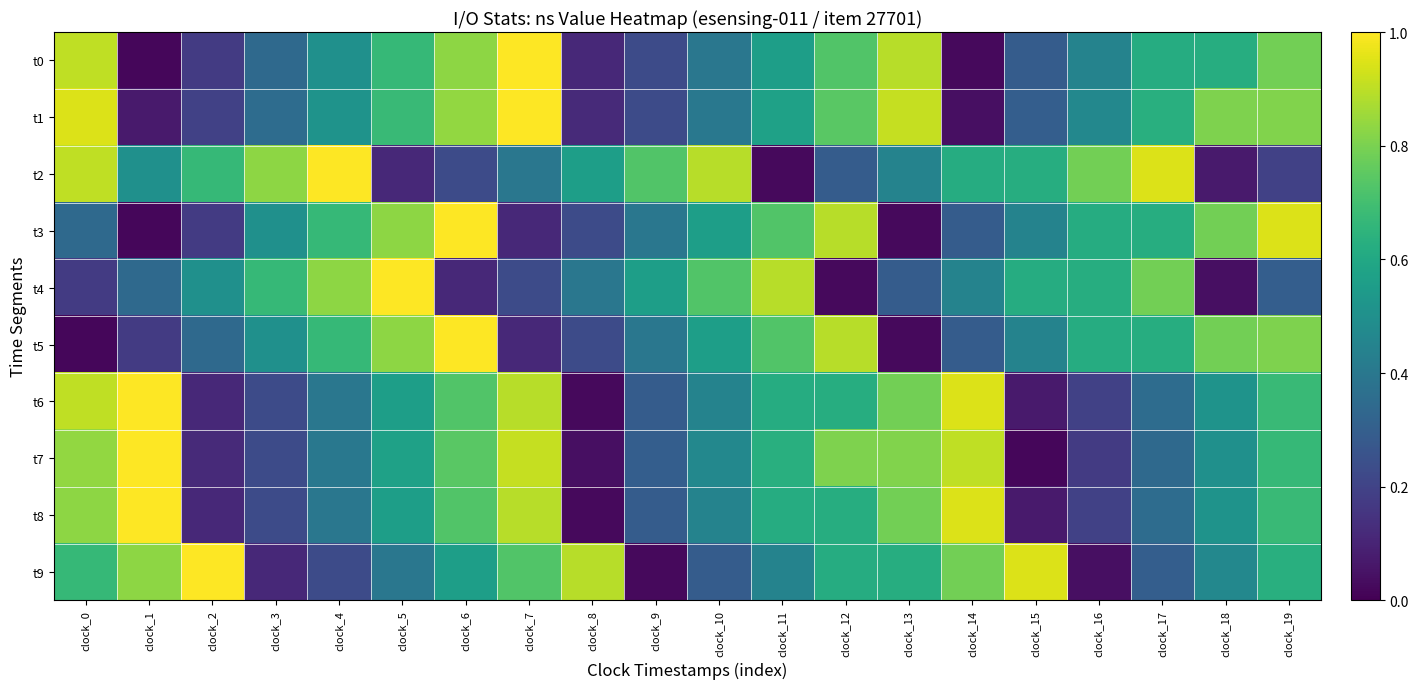

Reading left to right, what are all the values shown in this chart?

t0: clock_0=0.9	clock_1=0.0	clock_2=0.2	clock_3=0.3	clock_4=0.5	clock_5=0.7	clock_6=0.8	clock_7=1.0	clock_8=0.1	clock_9=0.2	clock_10=0.4	clock_11=0.6	clock_12=0.7	clock_13=0.9	clock_14=0.0	clock_15=0.3	clock_16=0.4	clock_17=0.6	clock_18=0.6	clock_19=0.8
t1: clock_0=0.9	clock_1=0.1	clock_2=0.2	clock_3=0.4	clock_4=0.5	clock_5=0.7	clock_6=0.8	clock_7=1.0	clock_8=0.1	clock_9=0.2	clock_10=0.4	clock_11=0.6	clock_12=0.7	clock_13=0.9	clock_14=0.0	clock_15=0.3	clock_16=0.5	clock_17=0.6	clock_18=0.8	clock_19=0.8
t2: clock_0=0.9	clock_1=0.5	clock_2=0.7	clock_3=0.8	clock_4=1.0	clock_5=0.1	clock_6=0.2	clock_7=0.4	clock_8=0.6	clock_9=0.7	clock_10=0.9	clock_11=0.0	clock_12=0.3	clock_13=0.4	clock_14=0.6	clock_15=0.6	clock_16=0.8	clock_17=0.9	clock_18=0.1	clock_19=0.2
t3: clock_0=0.3	clock_1=0.0	clock_2=0.2	clock_3=0.5	clock_4=0.7	clock_5=0.8	clock_6=1.0	clock_7=0.1	clock_8=0.2	clock_9=0.4	clock_10=0.6	clock_11=0.7	clock_12=0.9	clock_13=0.0	clock_14=0.3	clock_15=0.4	clock_16=0.6	clock_17=0.6	clock_18=0.8	clock_19=0.9
t4: clock_0=0.2	clock_1=0.3	clock_2=0.5	clock_3=0.7	clock_4=0.8	clock_5=1.0	clock_6=0.1	clock_7=0.2	clock_8=0.4	clock_9=0.6	clock_10=0.7	clock_11=0.9	clock_12=0.0	clock_13=0.3	clock_14=0.4	clock_15=0.6	clock_16=0.6	clock_17=0.8	clock_18=0.0	clock_19=0.3
t5: clock_0=0.0	clock_1=0.2	clock_2=0.3	clock_3=0.5	clock_4=0.7	clock_5=0.8	clock_6=1.0	clock_7=0.1	clock_8=0.2	clock_9=0.4	clock_10=0.6	clock_11=0.7	clock_12=0.9	clock_13=0.0	clock_14=0.3	clock_15=0.4	clock_16=0.6	clock_17=0.6	clock_18=0.8	clock_19=0.8
t6: clock_0=0.9	clock_1=1.0	clock_2=0.1	clock_3=0.2	clock_4=0.4	clock_5=0.6	clock_6=0.7	clock_7=0.9	clock_8=0.0	clock_9=0.3	clock_10=0.4	clock_11=0.6	clock_12=0.6	clock_13=0.8	clock_14=0.9	clock_15=0.1	clock_16=0.2	clock_17=0.4	clock_18=0.5	clock_19=0.7
t7: clock_0=0.8	clock_1=1.0	clock_2=0.1	clock_3=0.2	clock_4=0.4	clock_5=0.6	clock_6=0.7	clock_7=0.9	clock_8=0.0	clock_9=0.3	clock_10=0.5	clock_11=0.6	clock_12=0.8	clock_13=0.8	clock_14=0.9	clock_15=0.0	clock_16=0.2	clock_17=0.3	clock_18=0.5	clock_19=0.7
t8: clock_0=0.8	clock_1=1.0	clock_2=0.1	clock_3=0.2	clock_4=0.4	clock_5=0.6	clock_6=0.7	clock_7=0.9	clock_8=0.0	clock_9=0.3	clock_10=0.4	clock_11=0.6	clock_12=0.6	clock_13=0.8	clock_14=0.9	clock_15=0.1	clock_16=0.2	clock_17=0.4	clock_18=0.5	clock_19=0.7
t9: clock_0=0.7	clock_1=0.8	clock_2=1.0	clock_3=0.1	clock_4=0.2	clock_5=0.4	clock_6=0.6	clock_7=0.7	clock_8=0.9	clock_9=0.0	clock_10=0.3	clock_11=0.4	clock_12=0.6	clock_13=0.6	clock_14=0.8	clock_15=0.9	clock_16=0.0	clock_17=0.3	clock_18=0.5	clock_19=0.6